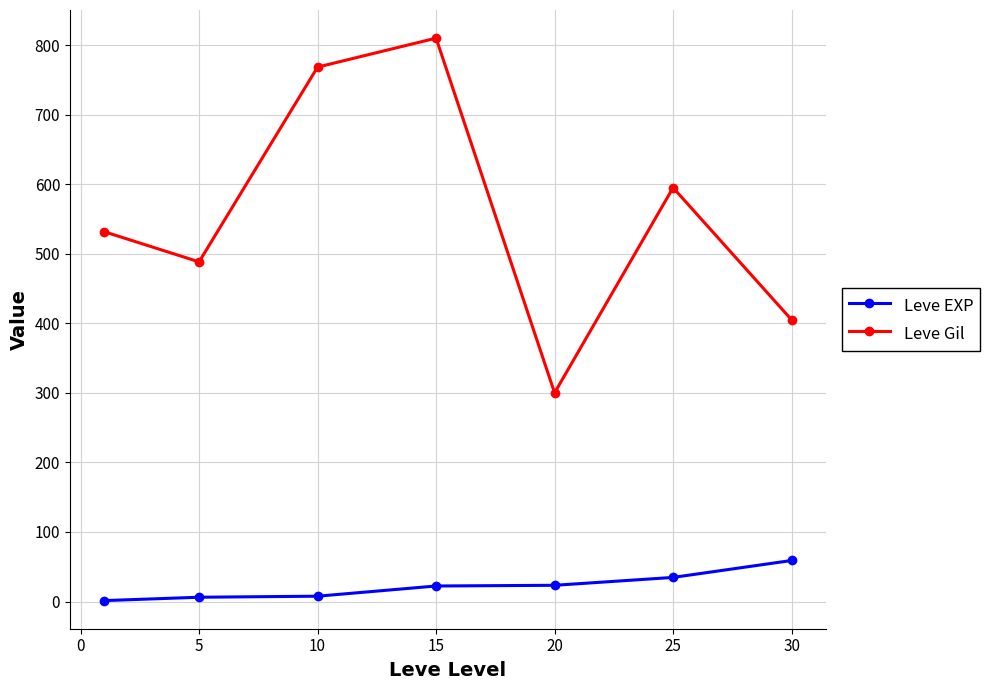

Which series has the largest total across all categories?

Leve Gil